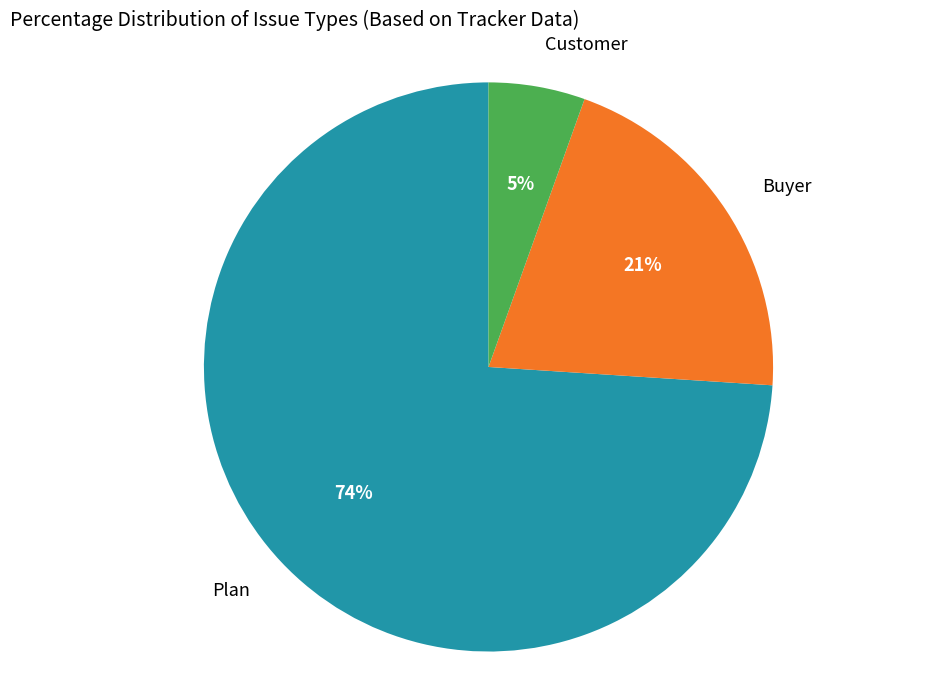

To the nearest percent, what portion does Plan represent?

74%